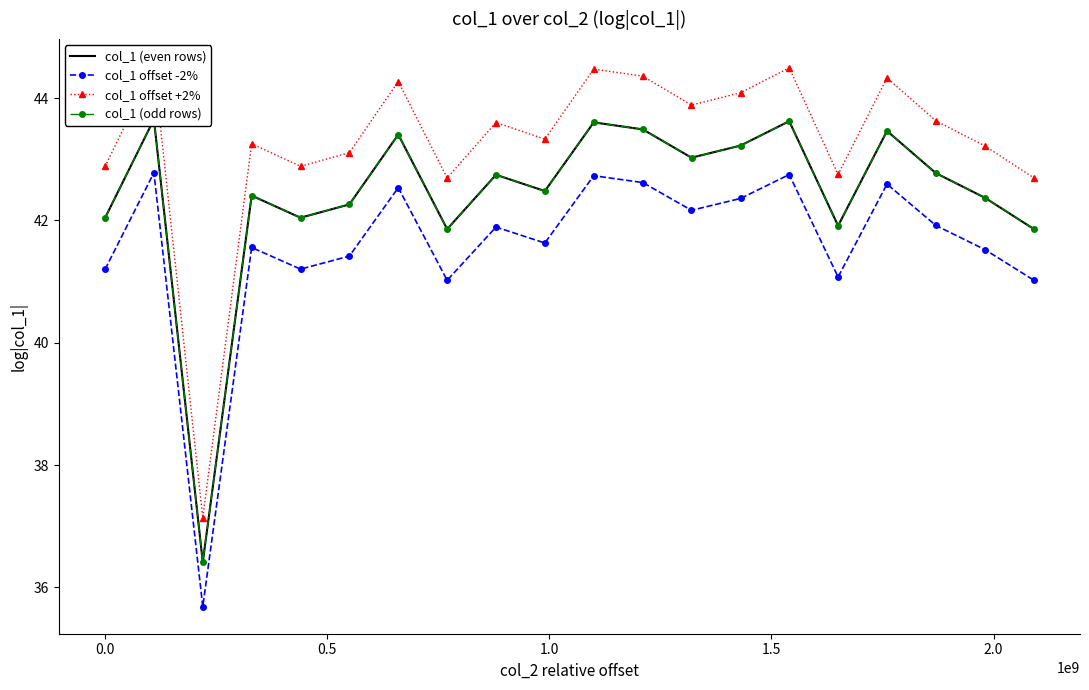

What is the value of the col_1 offset -2% point at the 20th from the left?

41.0